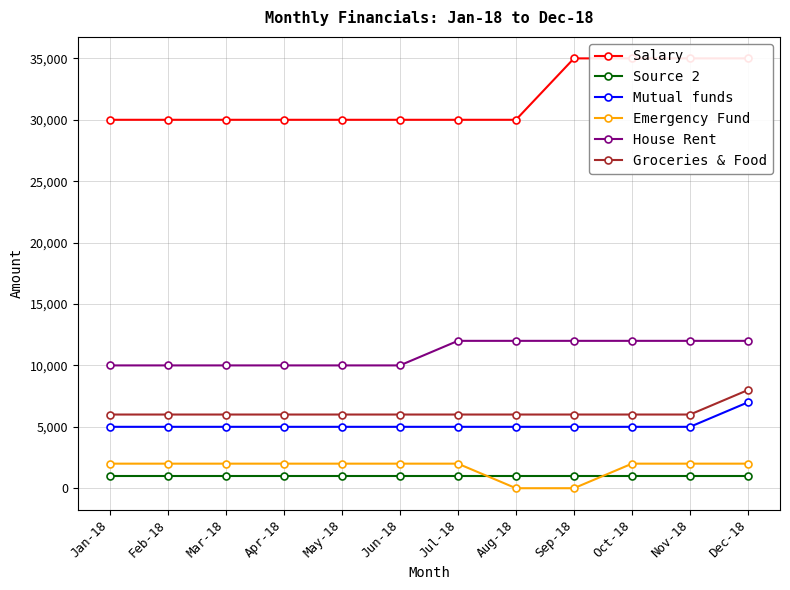

True or false: Source 2 has more than 2 interior local peaks.

False